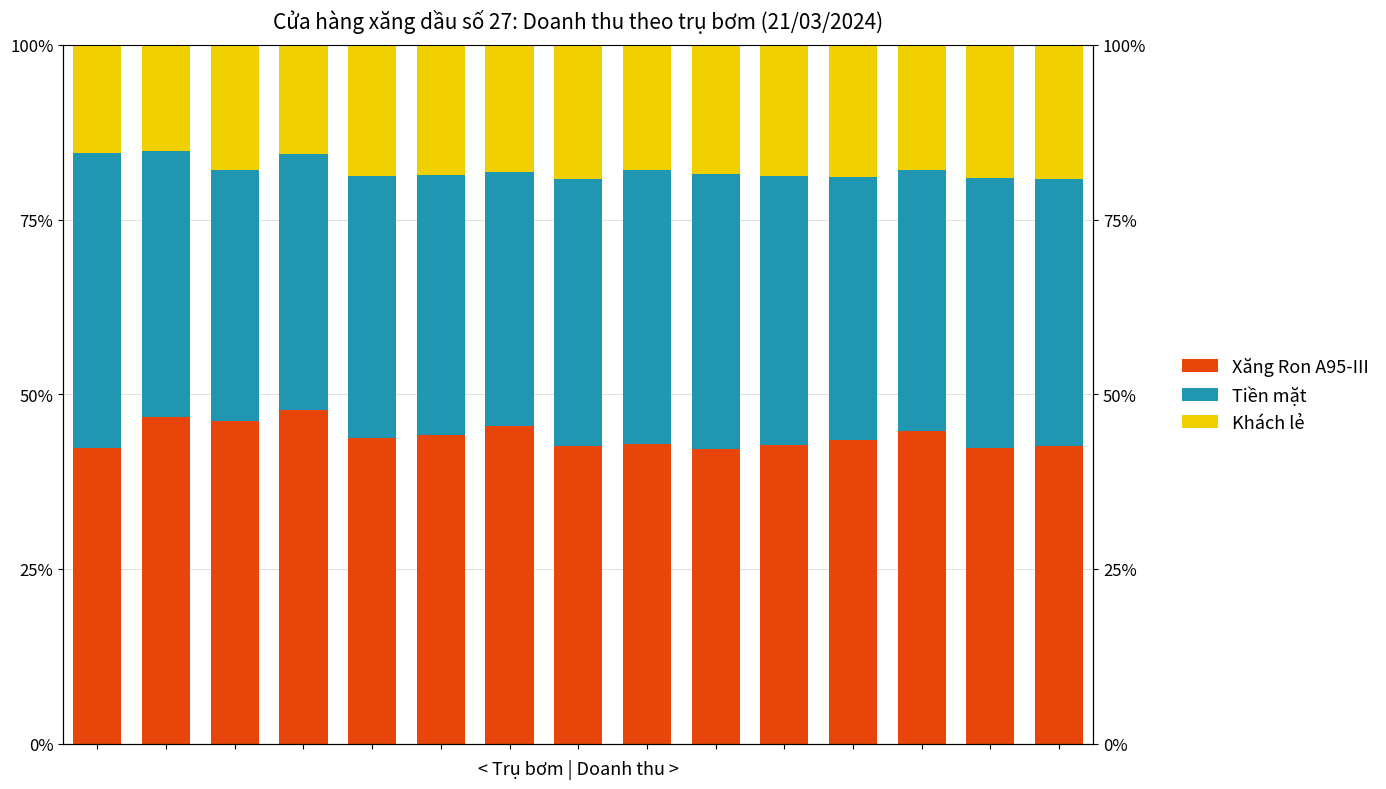

Reading left to right, extract all data points from this chart.

Xăng Ron A95-III: 0=42.3	1=46.7	2=46.2	3=47.7	4=43.8	5=44.2	6=45.5	7=42.6	8=42.9	9=42.1	10=42.7	11=43.4	12=44.8	13=42.3	14=42.6
Tiền mặt: 0=42.3	1=38.0	2=35.8	3=36.6	4=37.5	5=37.2	6=36.4	7=38.3	8=39.3	9=39.5	10=38.5	11=37.7	12=37.3	13=38.7	14=38.3
Khách lẻ: 0=15.4	1=15.2	2=17.9	3=15.7	4=18.8	5=18.6	6=18.2	7=19.1	8=17.9	9=18.4	10=18.8	11=18.9	12=17.9	13=19.0	14=19.1